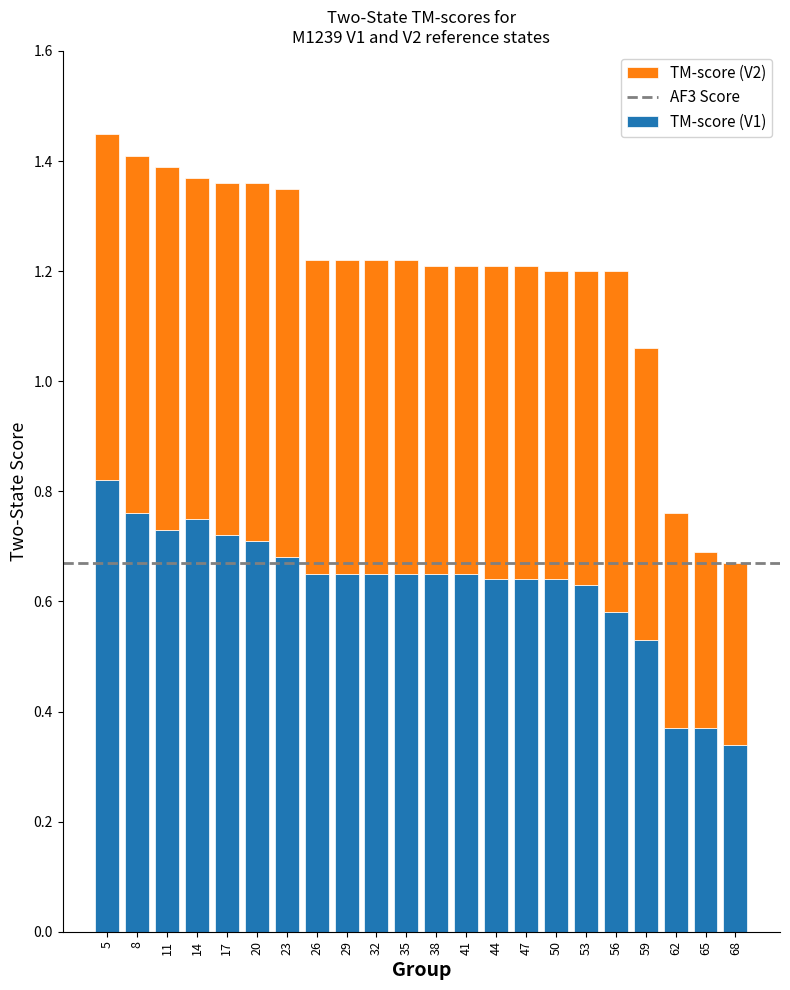

The TM-score (V1) series shows 0.2 at 17. True or false?

False